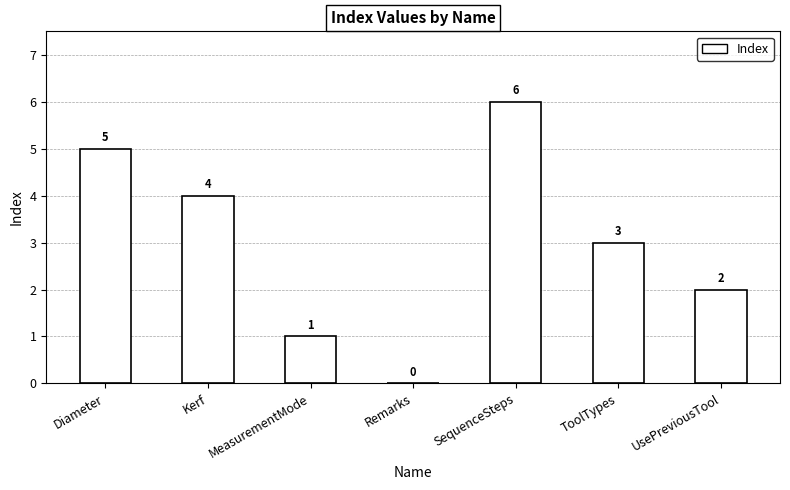

Reading right to left, list all the values displayed in this chart.

2	3	6	0	1	4	5